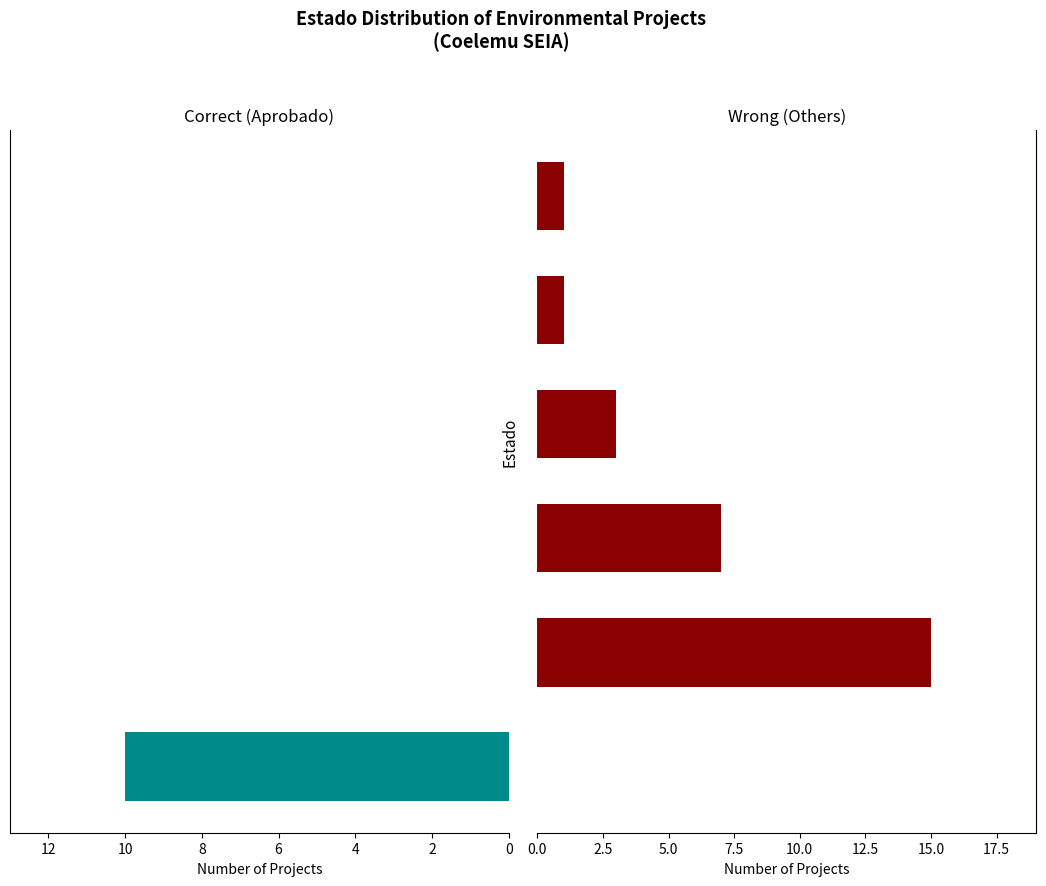

At which category is the sum across all series the highest?

2